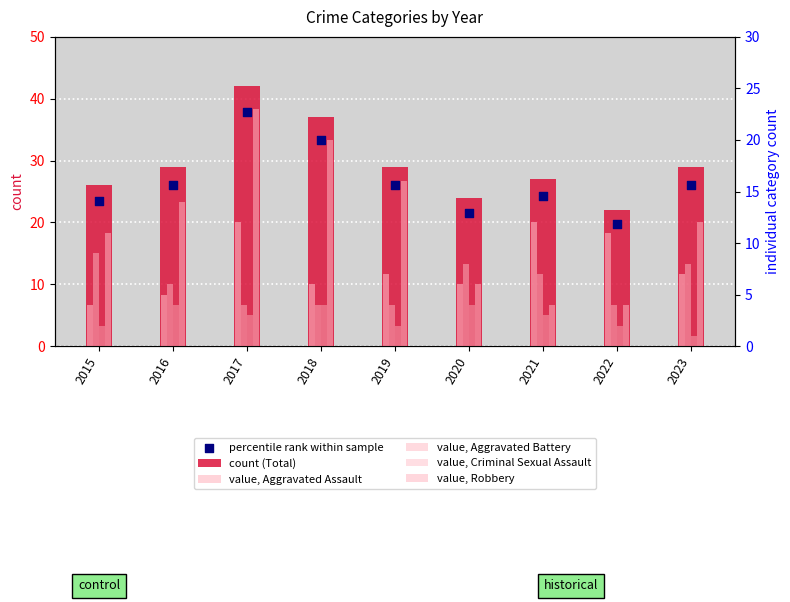

Is the value of value, Aggravated Assault at 2016 greater than the value of value, Aggravated Battery at 2021?

No